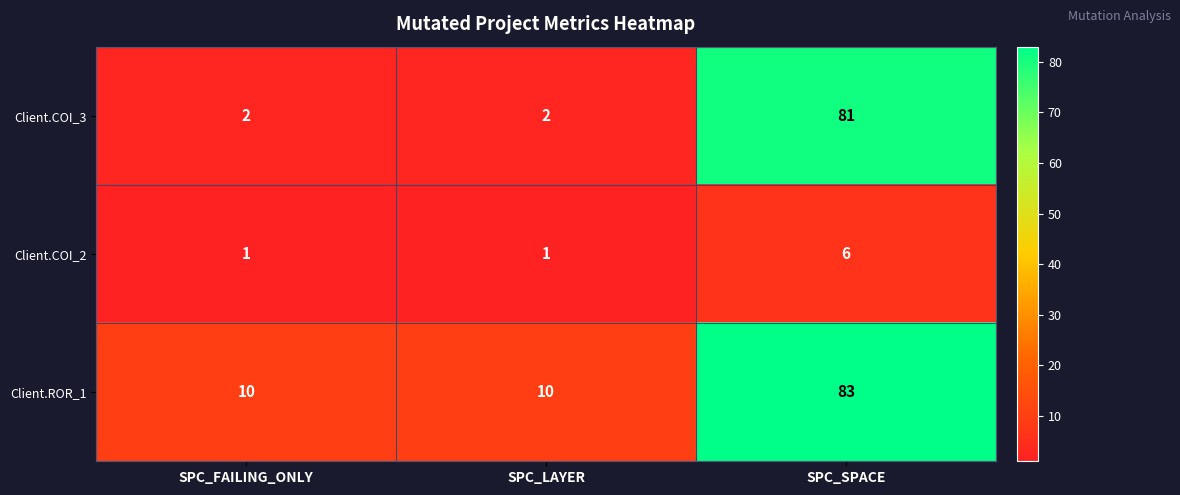

Rank the series by their maximum value, from highest to lowest.

Client.ROR_1, Client.COI_3, Client.COI_2